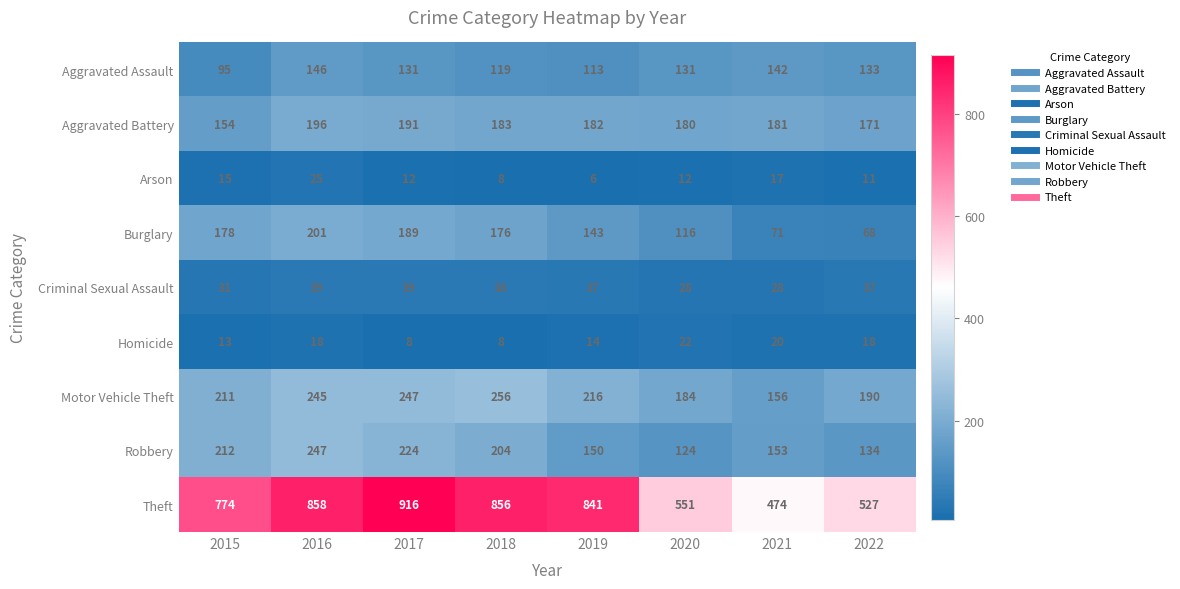

At which category does the chart reach its peak across all series?

2017